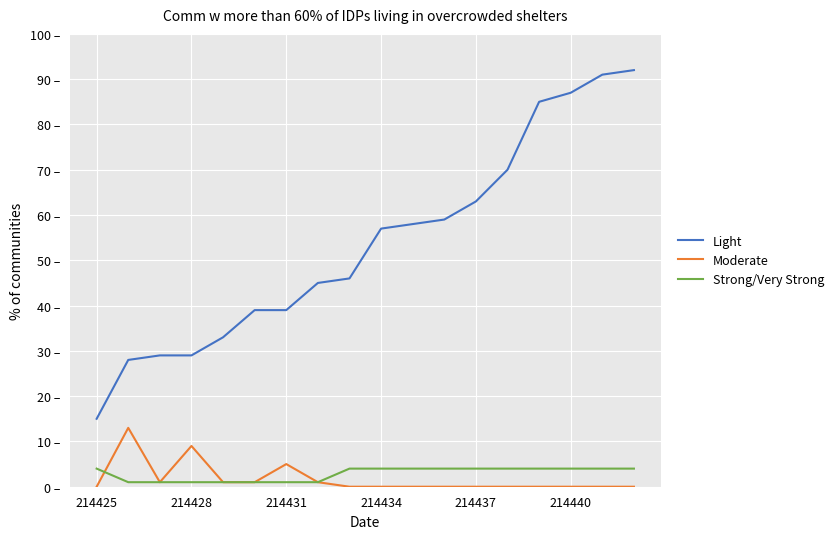

Where is Light nearest to the value 53?

214434